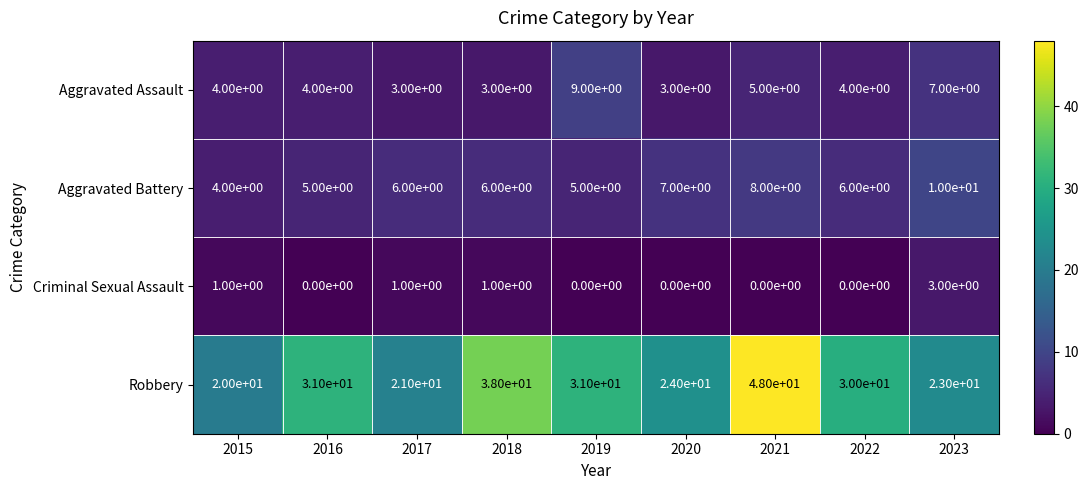

Which series changed the most between 2020 and 2023?

Aggravated Assault